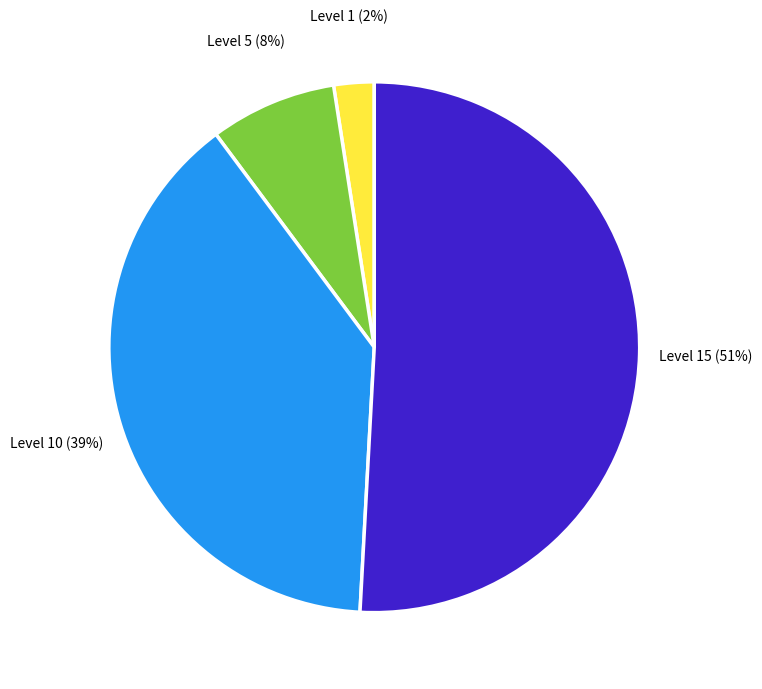

Which slice represents more than half of the pie?

Level 15